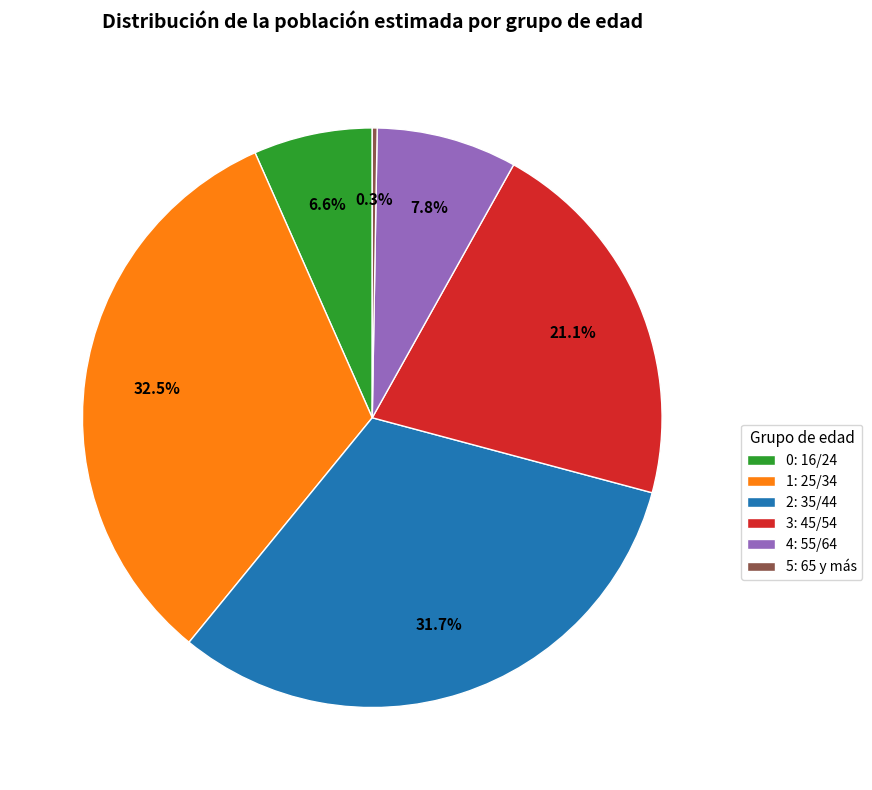

Between 3: 45/54 and 0: 16/24, which is larger?

3: 45/54